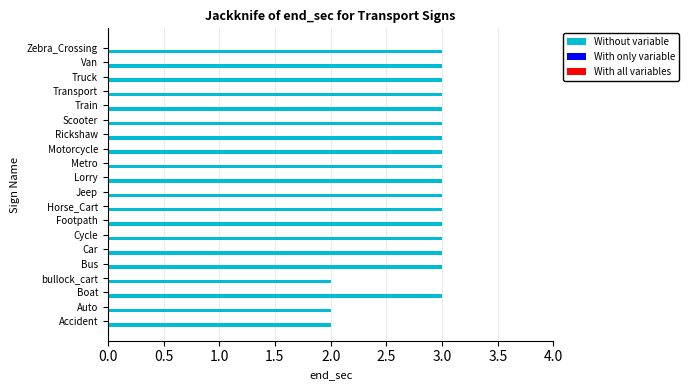

The chart shows a value of 3 at Car. True or false?

True